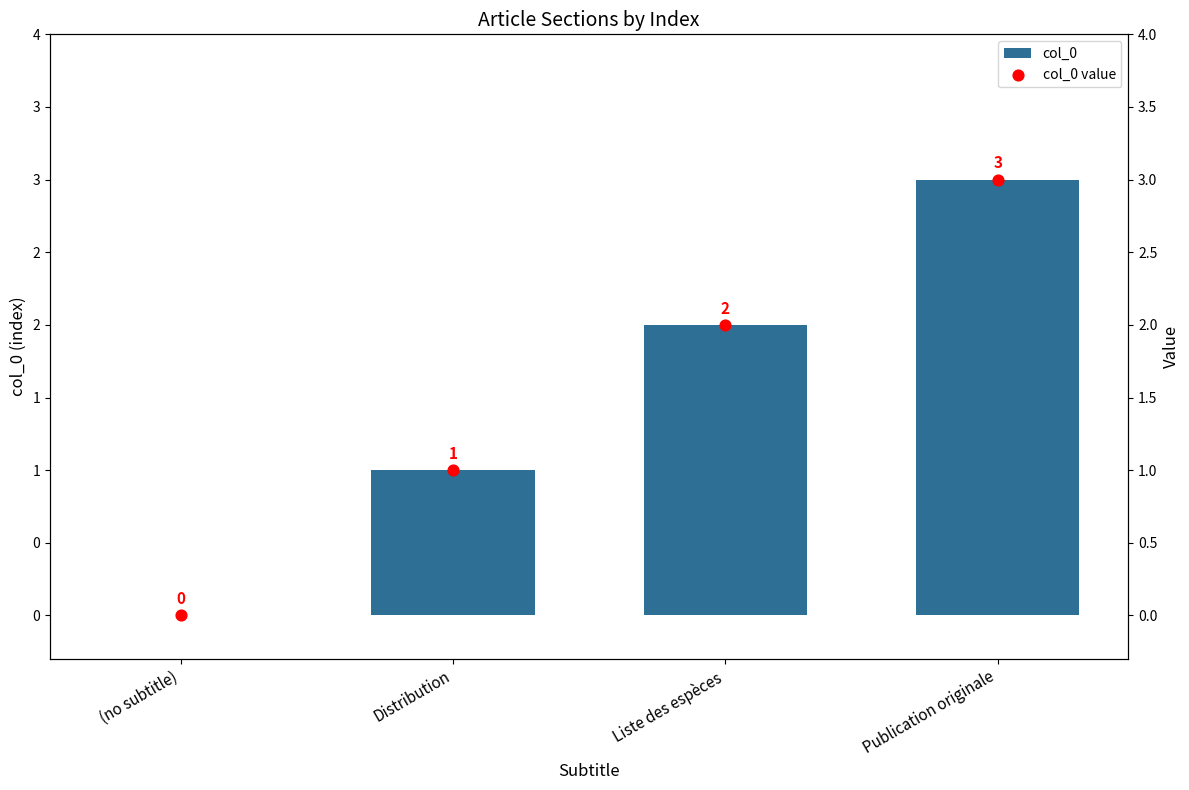

Which series has the largest total across all categories?

col_0